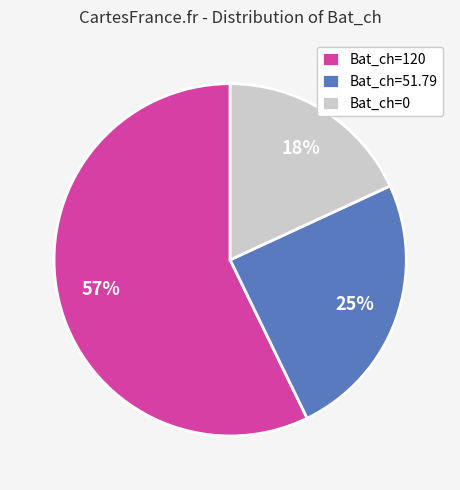

To the nearest percent, what is the average slice percentage?

33%